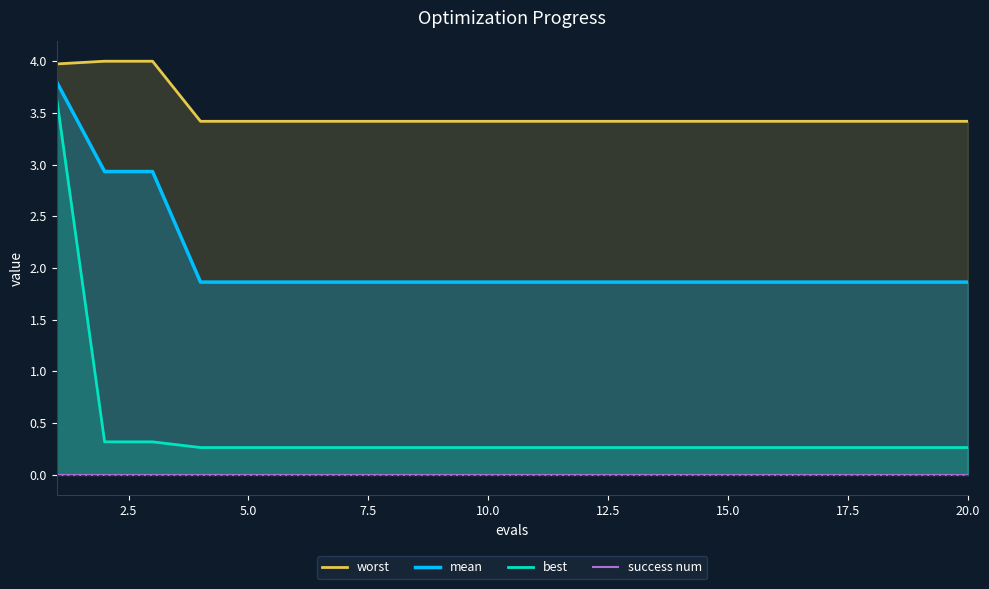

At how many categories does at least one series exceed 2?

20